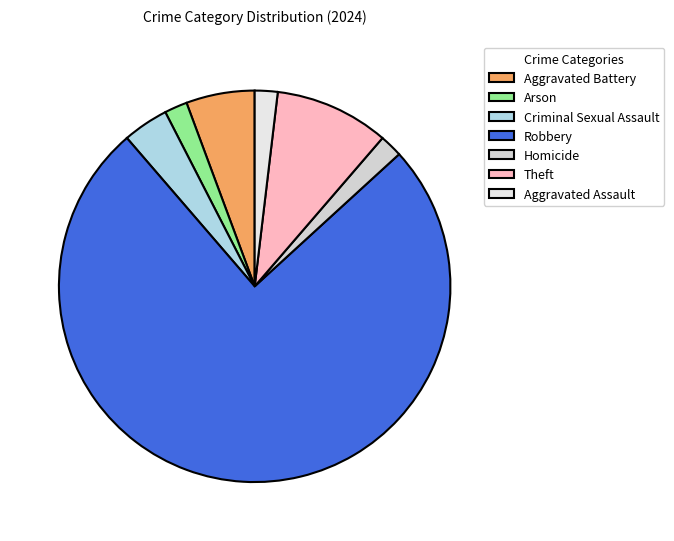

What is the change in value from Robbery to Aggravated Assault?

-39